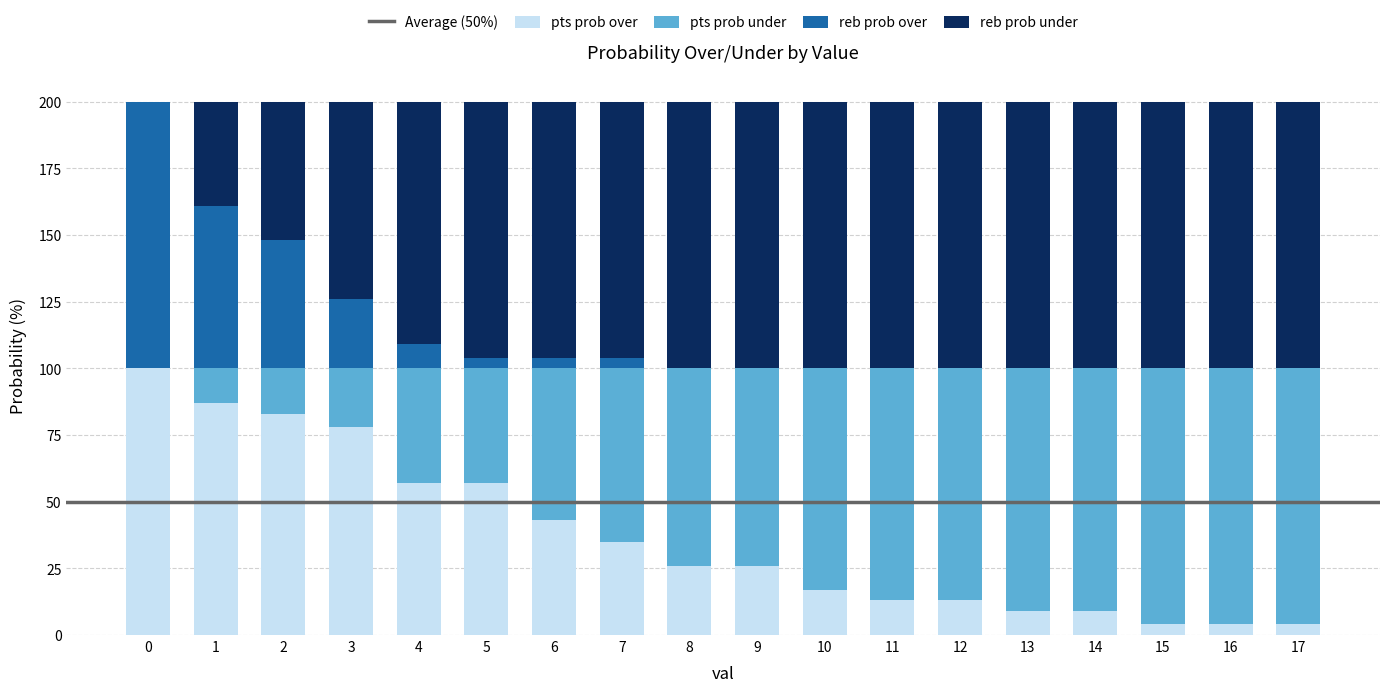

What is the highest value of the pts prob over series?

100